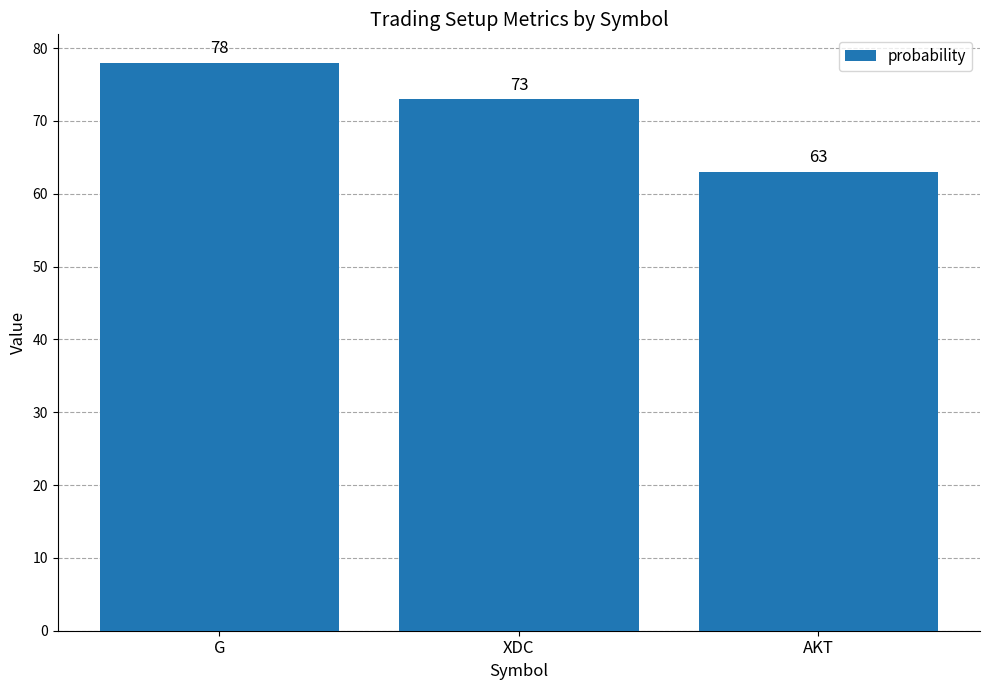

How many bars are there in total?

3